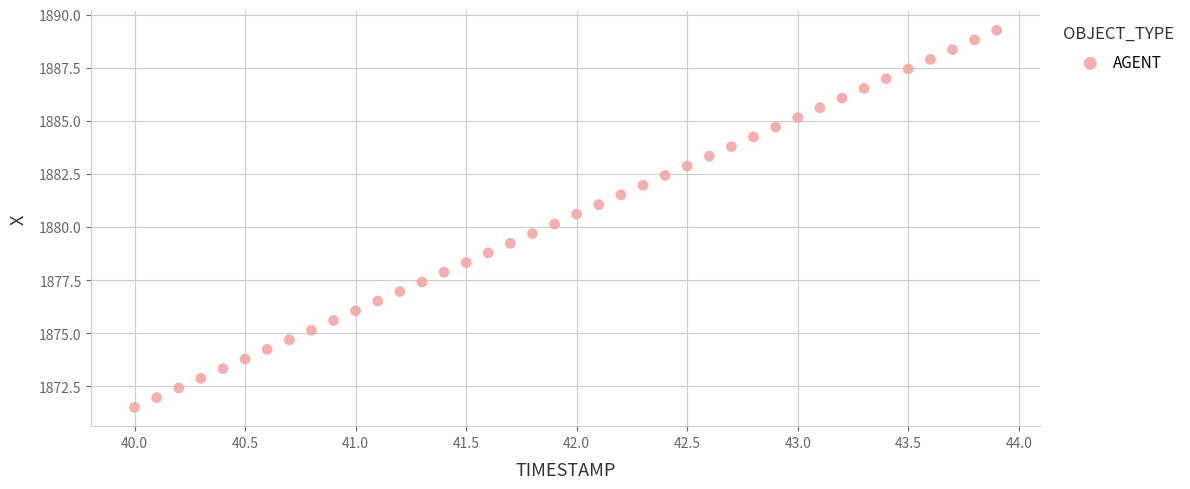

What is the range of X values (max minus min)?

3.9